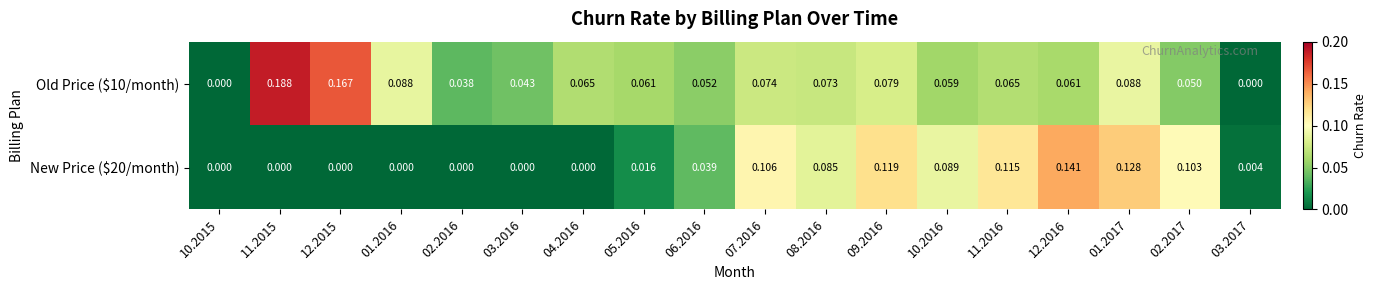

How many series are shown in this chart?

2